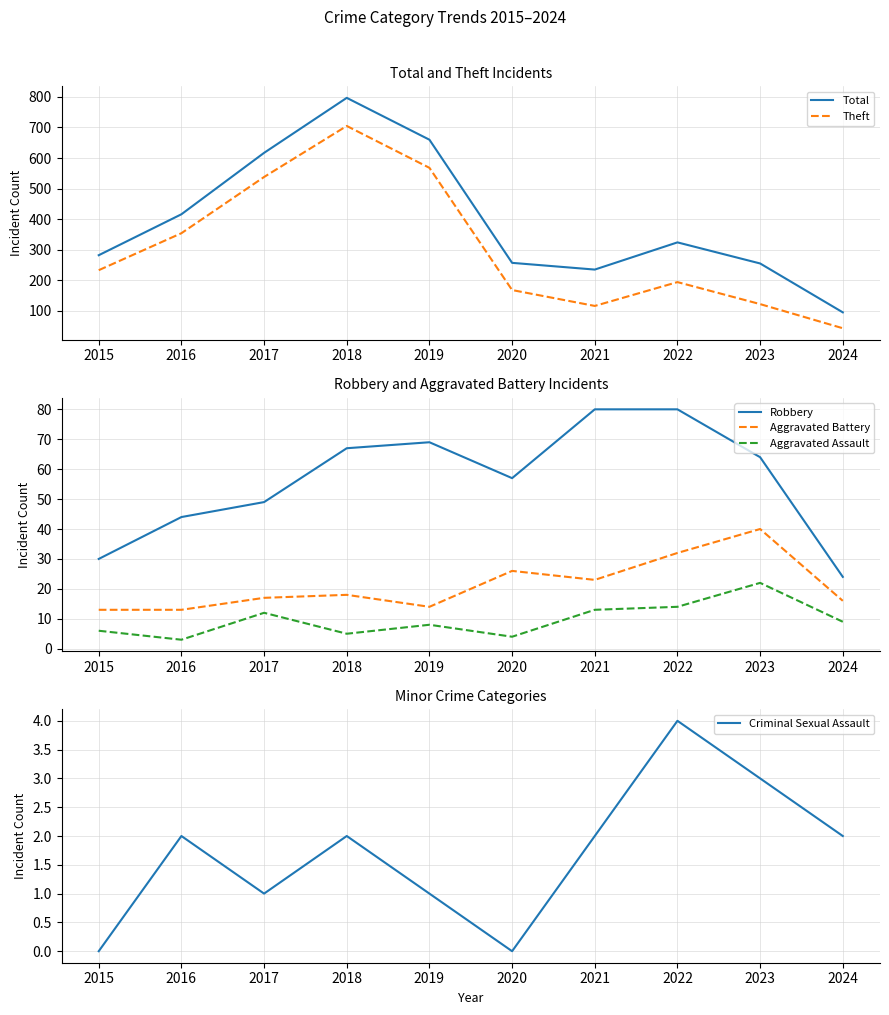

True or false: Criminal Sexual Assault has a value of 2 at 2024.

True